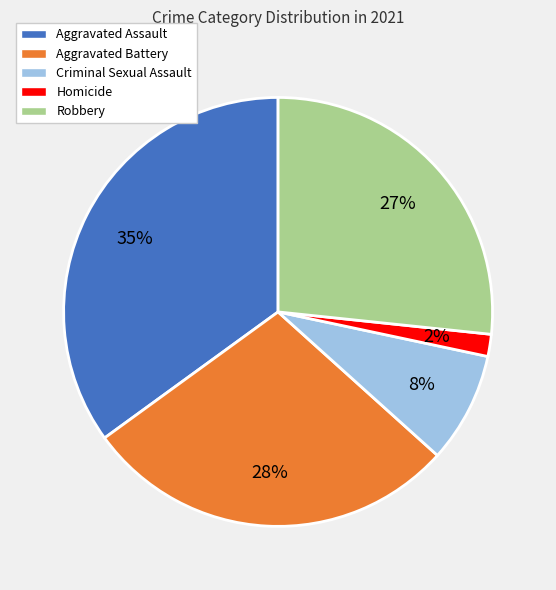

How many slices are in this pie chart?

5